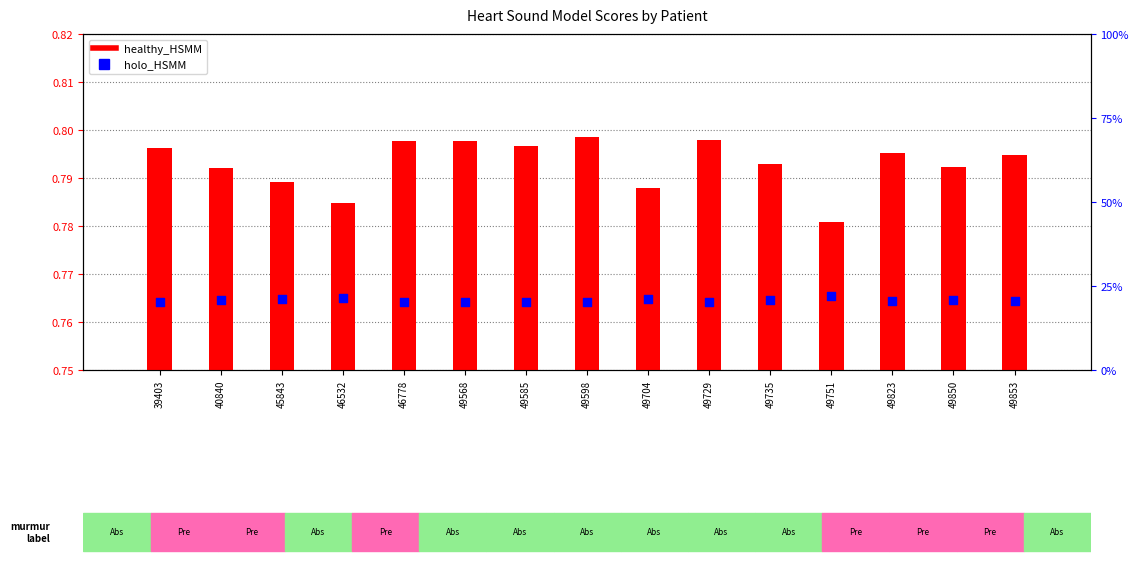

What is the total value across all series at 40840?

21.6